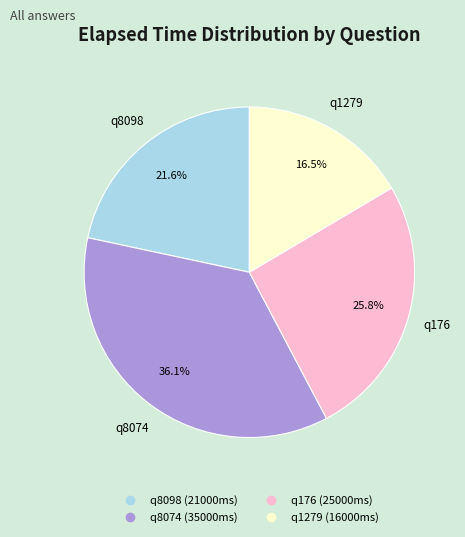

Is the sum of q1279 and q8074 greater than half?

Yes